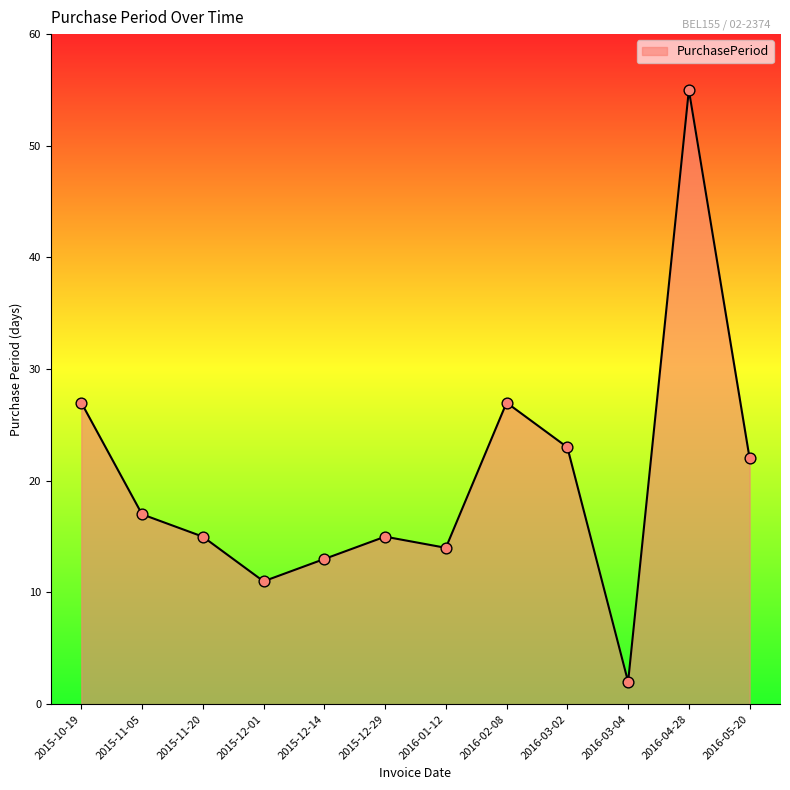

What is the change in value from 2015-10-19 to 2016-01-12?

-13